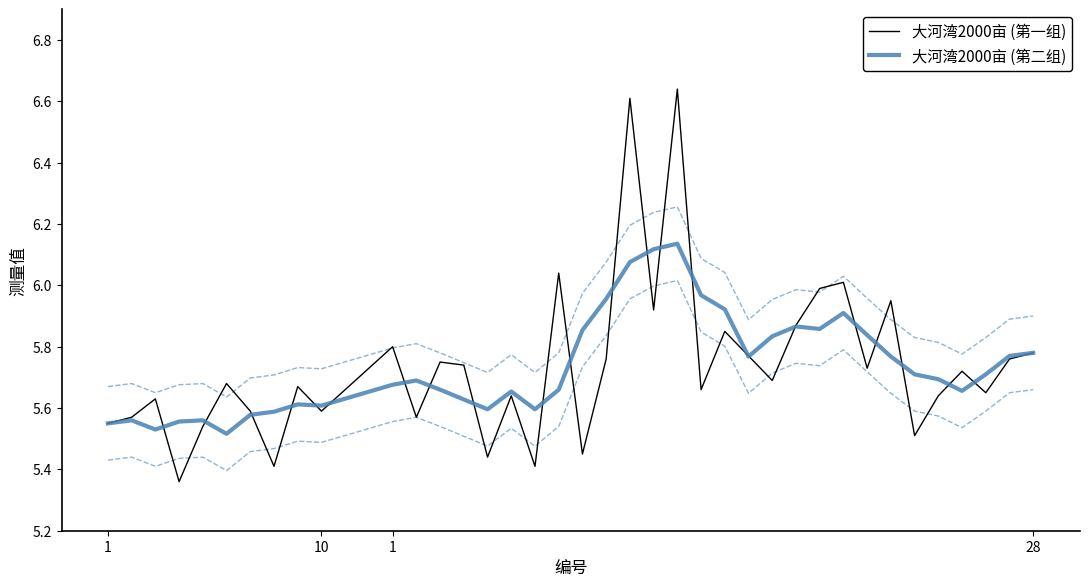

What is the label of the 4th point from the left?

28